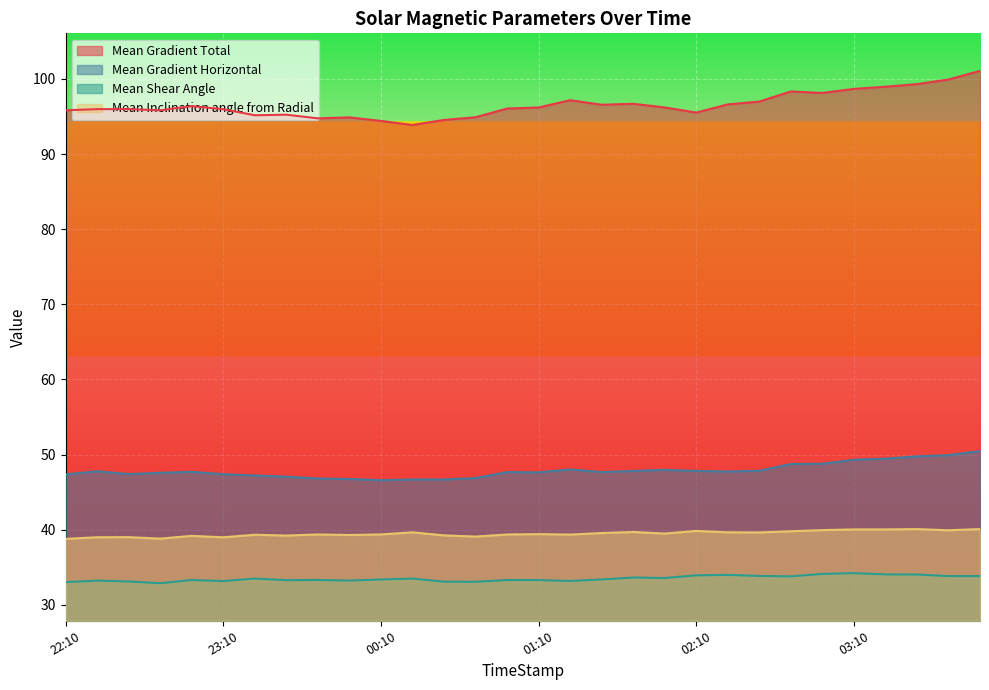

True or false: Mean Shear Angle and Mean Gradient Horizontal cross at least once.

False